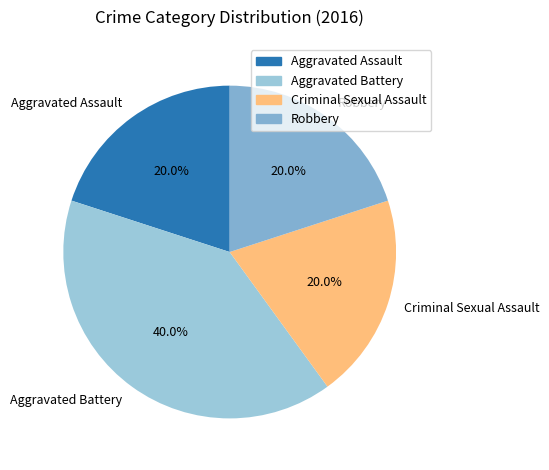

Is there any slice that represents more than half of the pie?

No